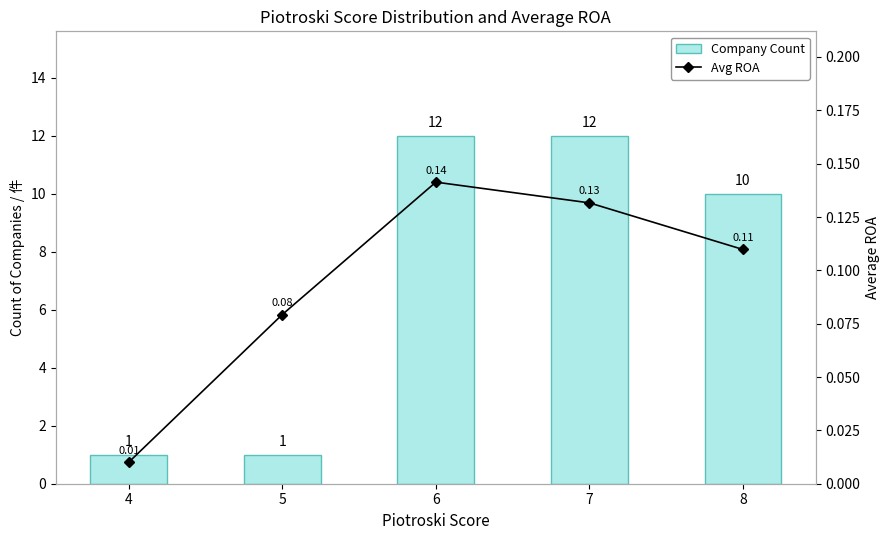

What is the difference between the Avg ROA values at 6 and 5?

0.1